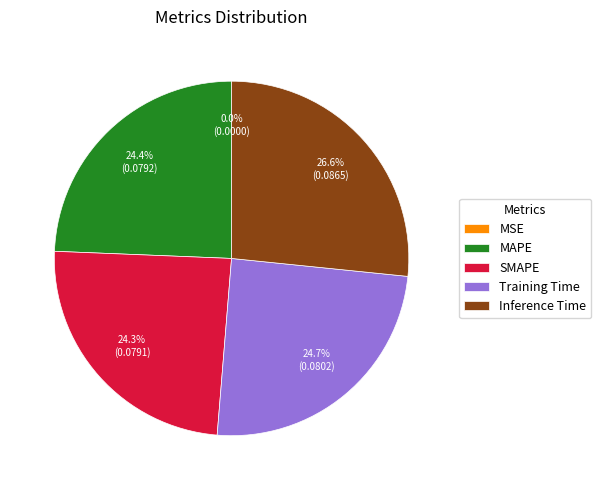

Is SMAPE the majority of the pie?

No